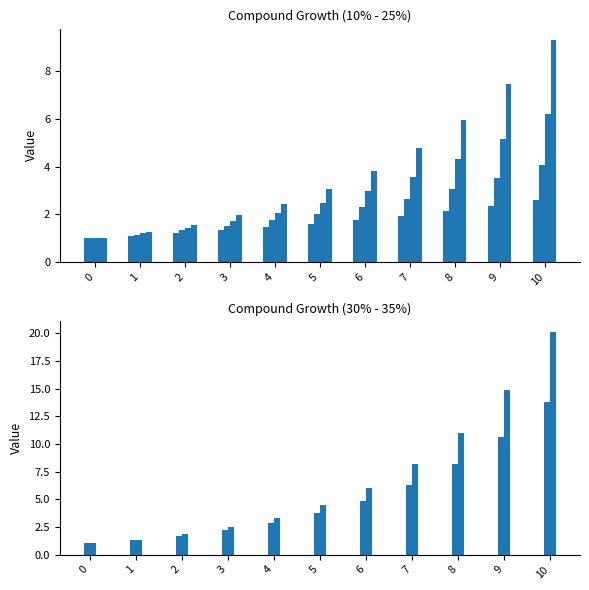

Between 6 and 7, which series saw the biggest shift?

35%